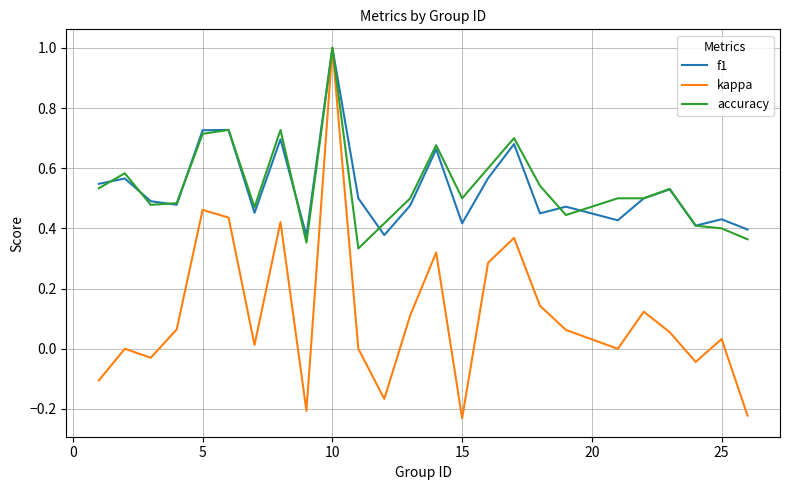

What is the maximum value shown in the chart?

1.0